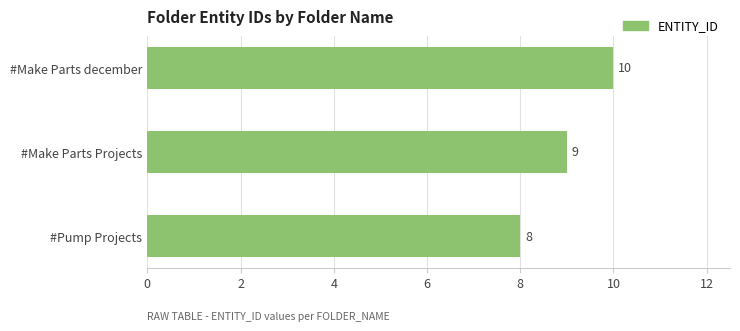

What is the difference between the maximum and minimum values?

2